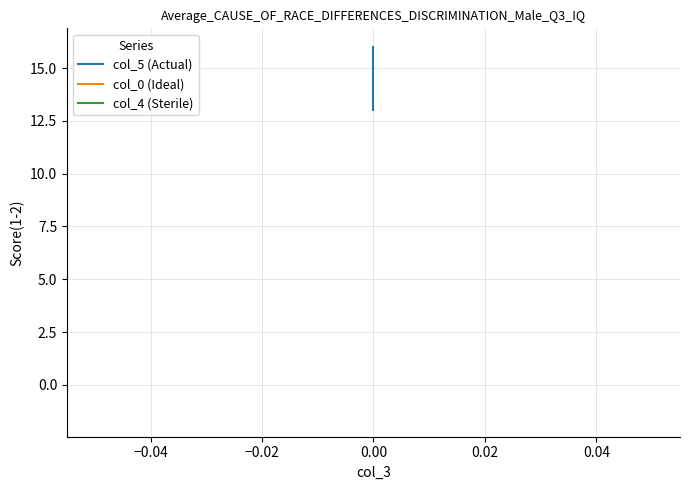

Is it true that col_0 (Ideal) equals -2.7 at 0.00?

False